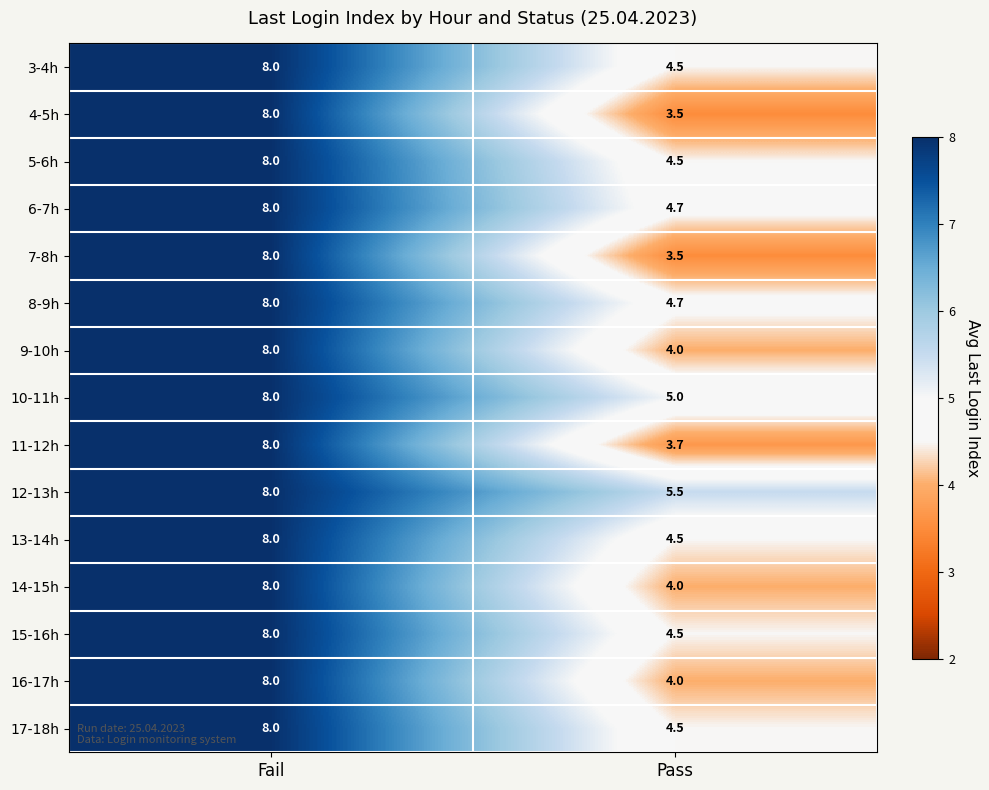

At which category does the chart reach its minimum across all series?

Pass